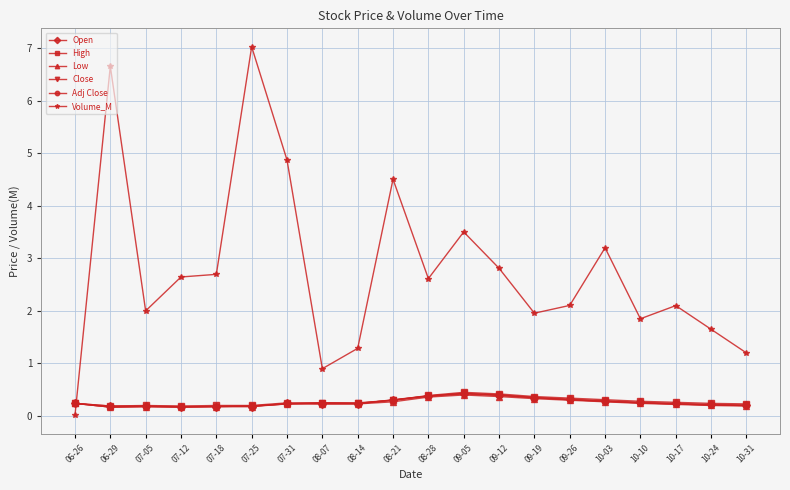

Read the Open value at 07-18.

0.2